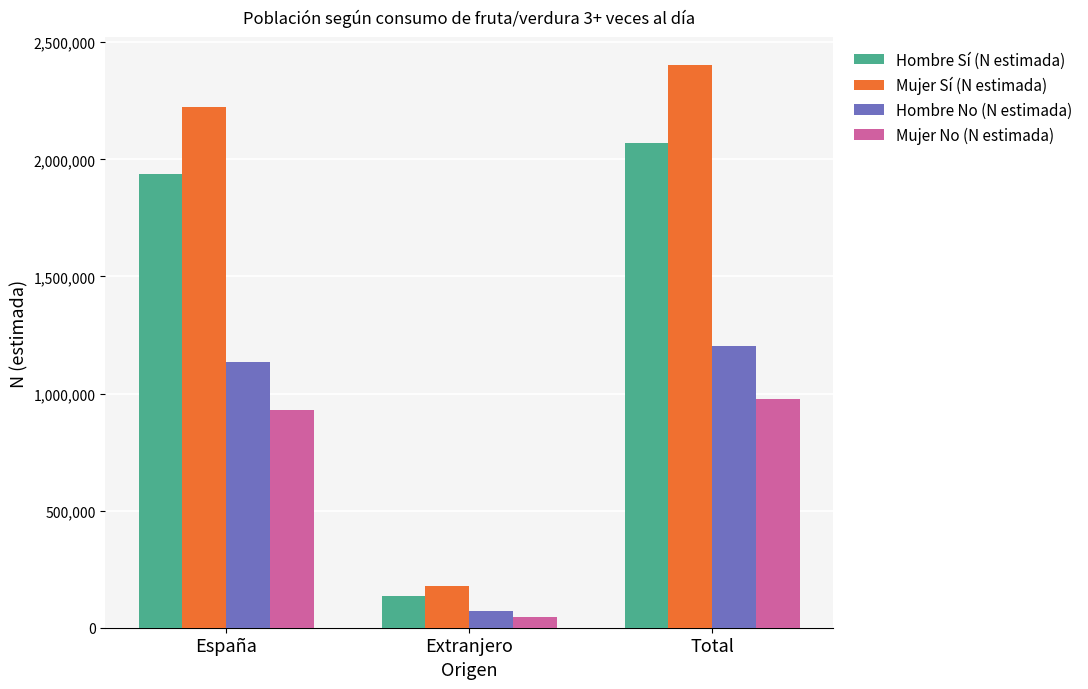

The value of Hombre No (N estimada) at España is 1135080. True or false?

True